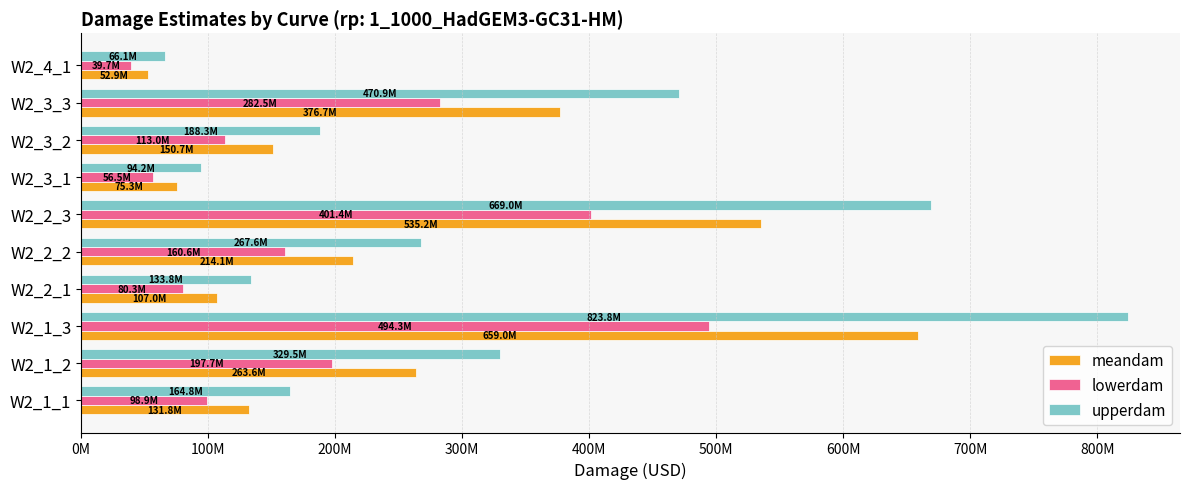

What are all the series names shown in the legend?

meandam, lowerdam, upperdam